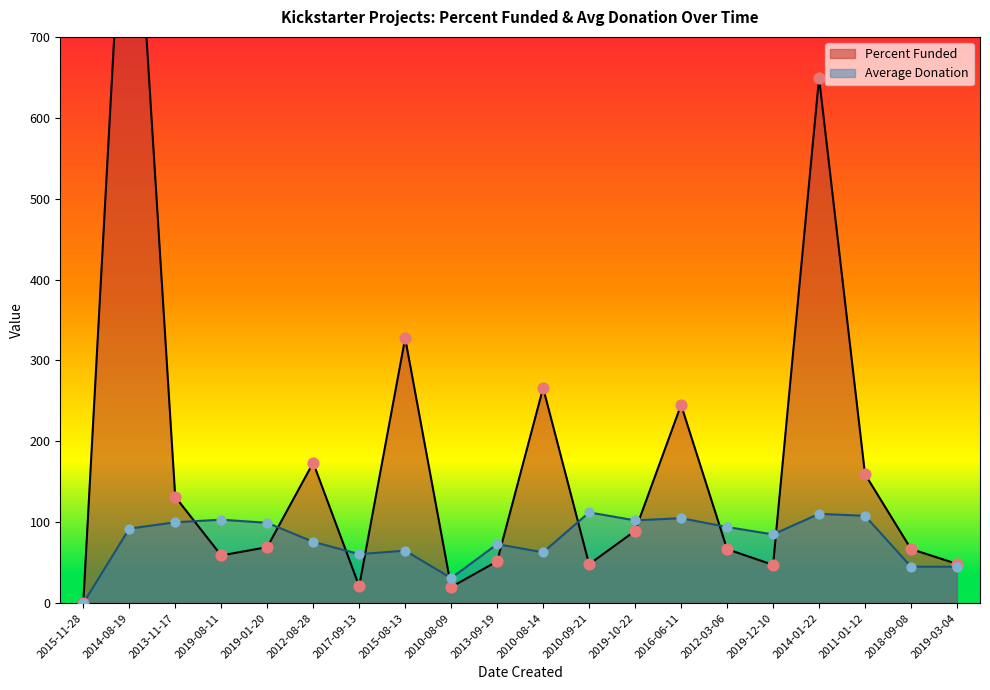

Is the value of Average Donation at 2015-08-13 greater than the value of Percent Funded at 2015-11-28?

Yes